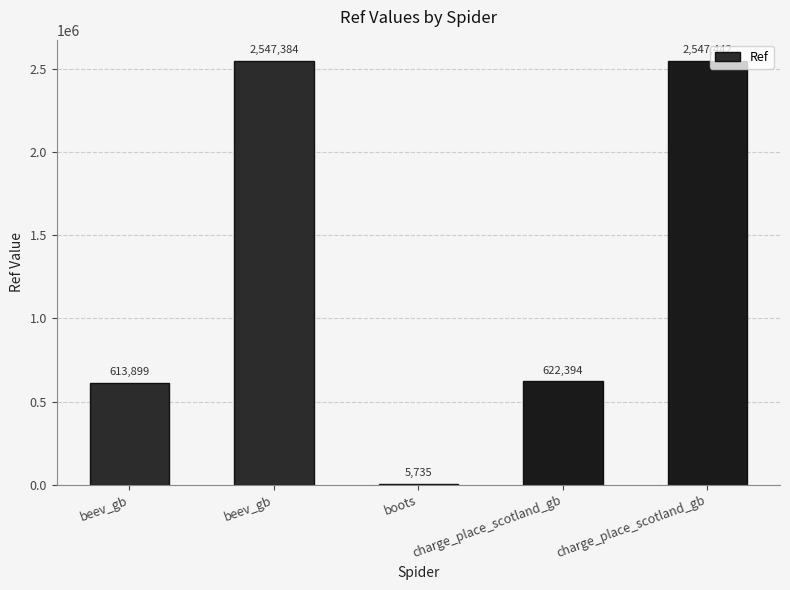

List the labels in order of value, smallest first.

boots, beev_gb, charge_place_scotland_gb, beev_gb, charge_place_scotland_gb